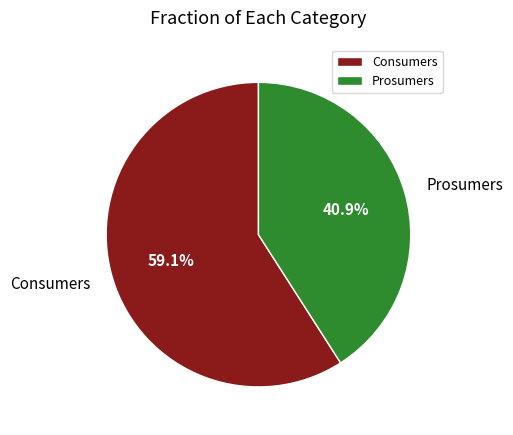

To the nearest percent, what is the average slice percentage?

50%